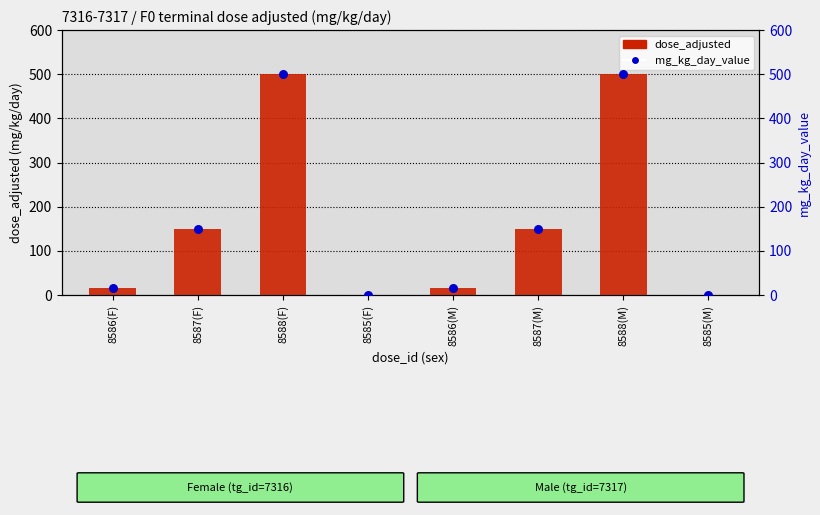

At how many categories does at least one series exceed 199?

2